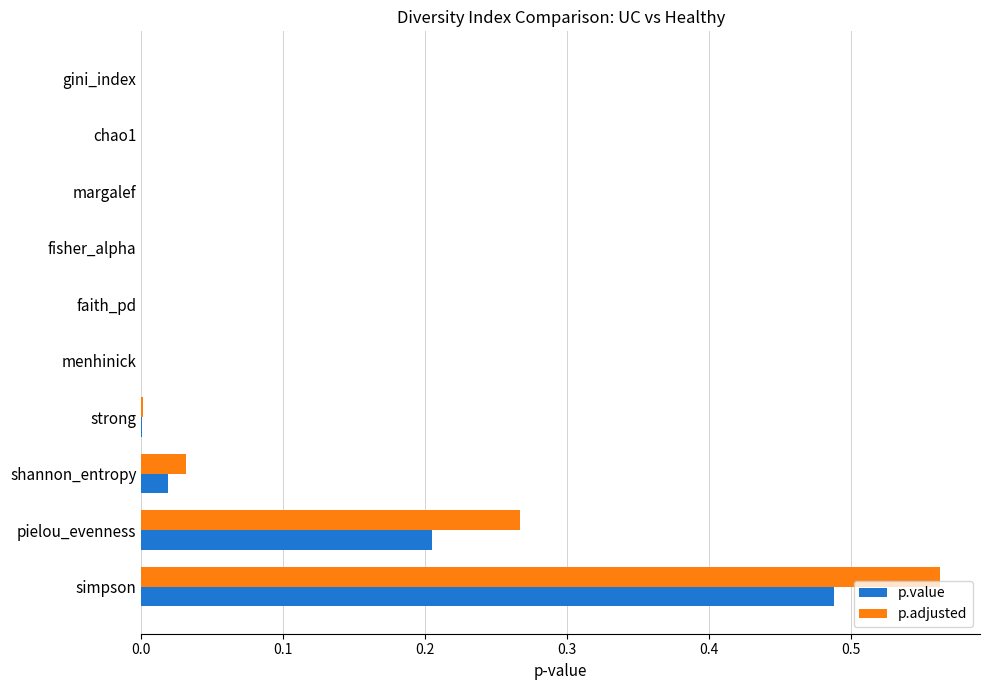

The p.adjusted series shows 0.0 at menhinick. True or false?

True